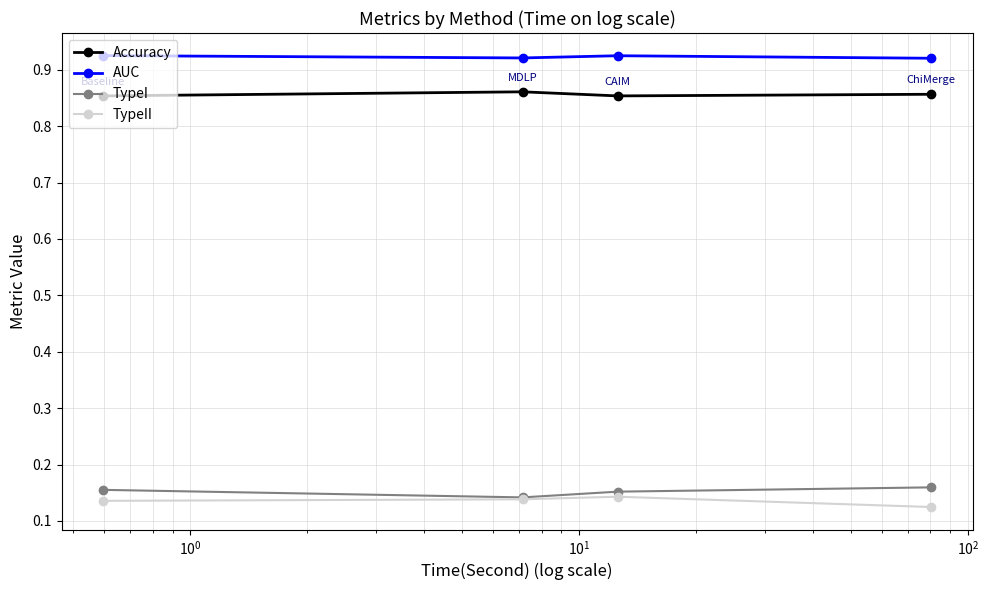

Which series has the largest total across all categories?

AUC